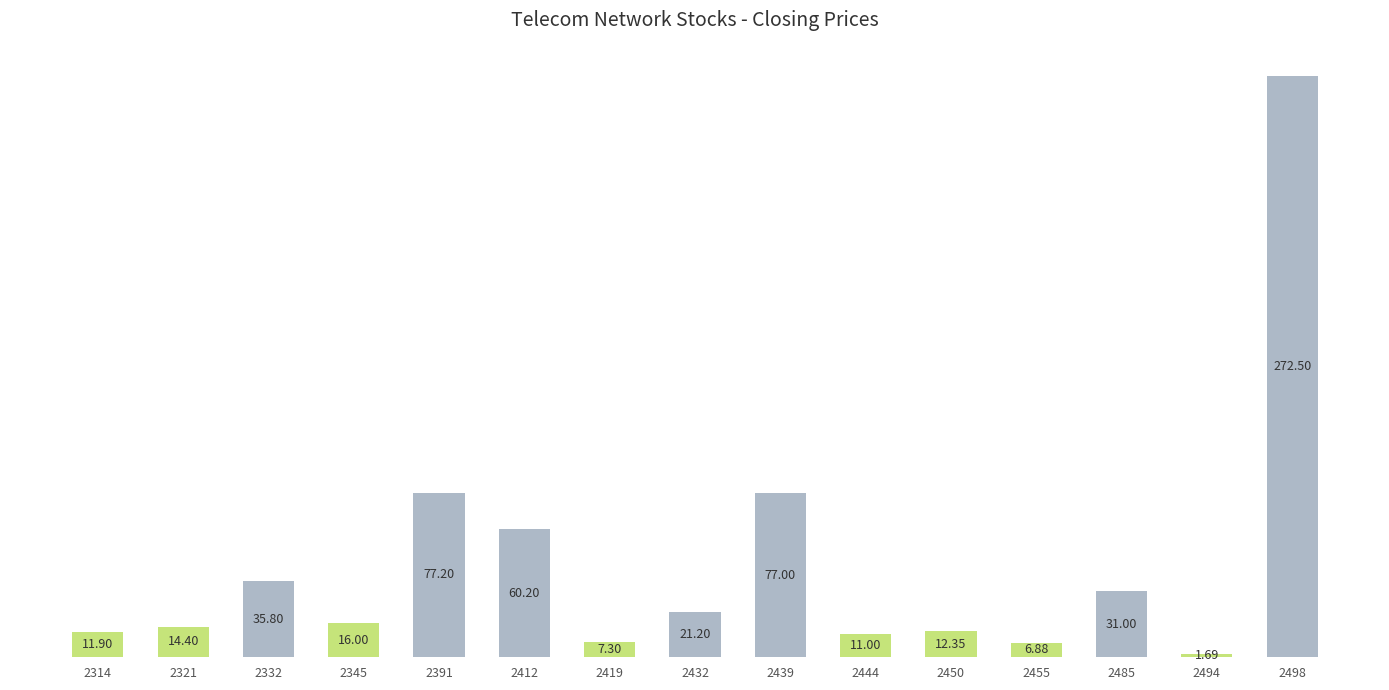

List the labels in order of value, smallest first.

2494, 2455, 2419, 2444, 2314, 2450, 2321, 2345, 2432, 2485, 2332, 2412, 2439, 2391, 2498